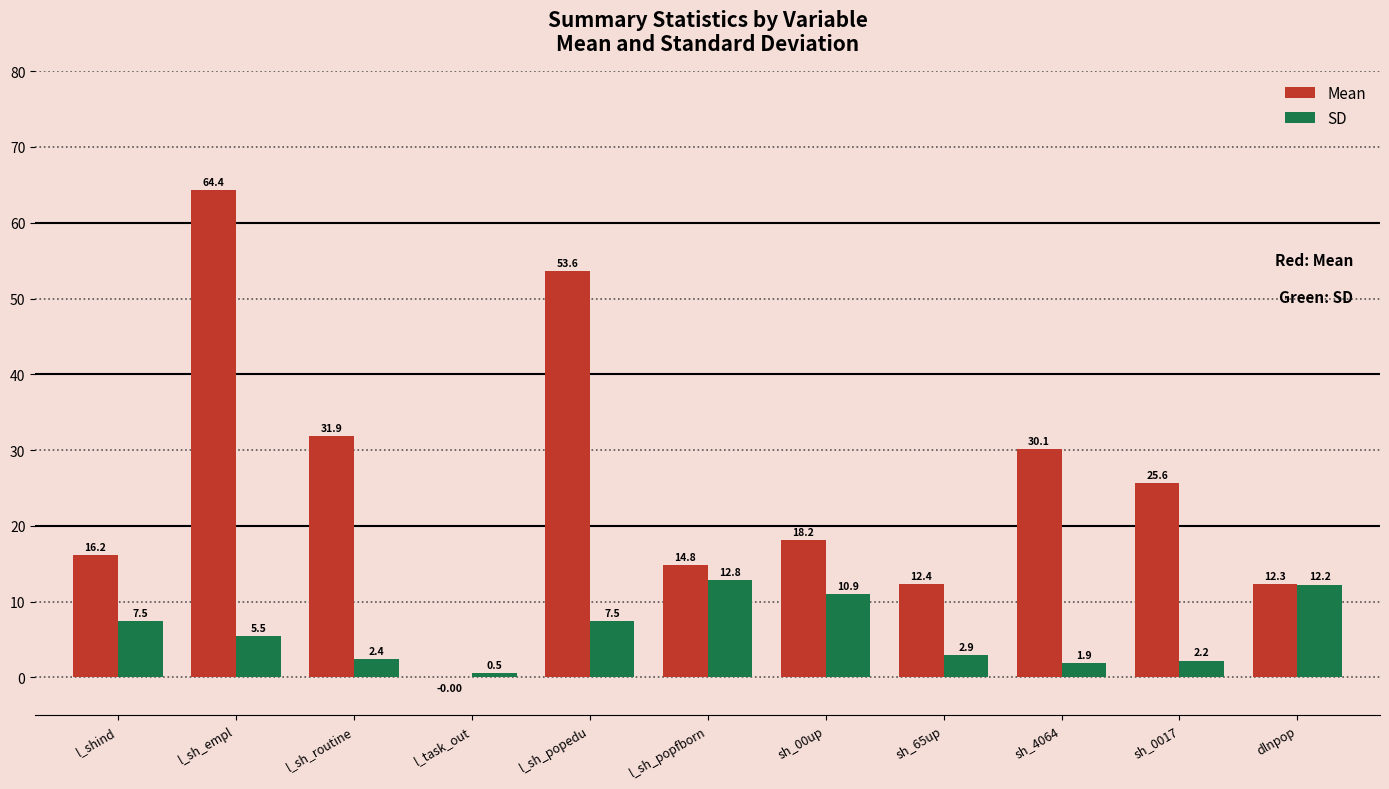

What is the spread (max minus min) of values at sh_00up?

7.2